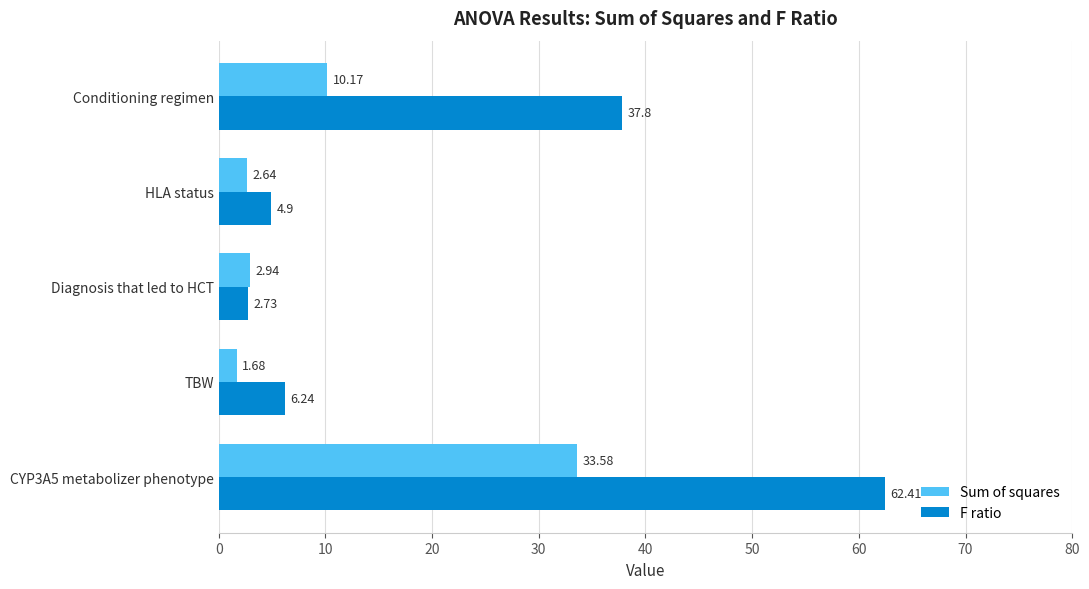

What are all the series names shown in the legend?

Sum of squares, F ratio